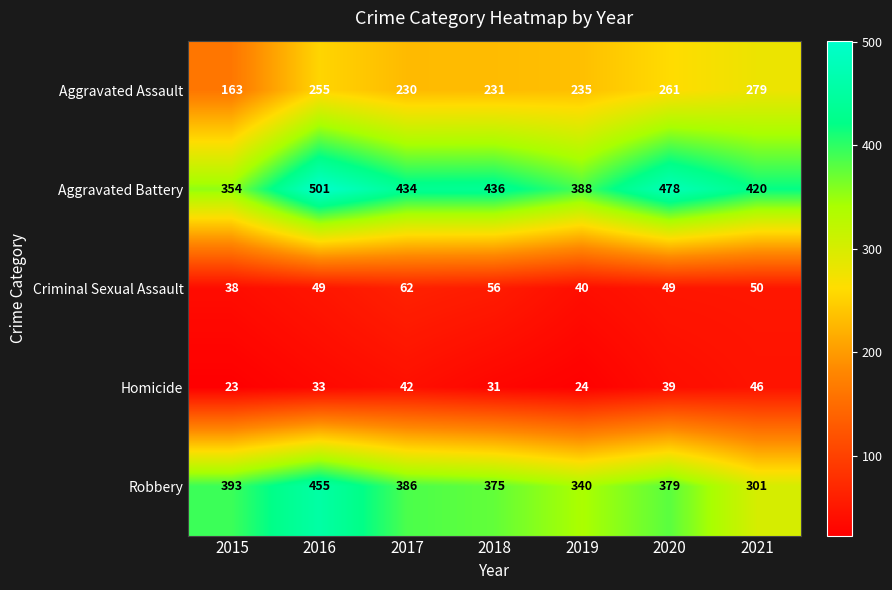

Count the number of data series in this chart.

5